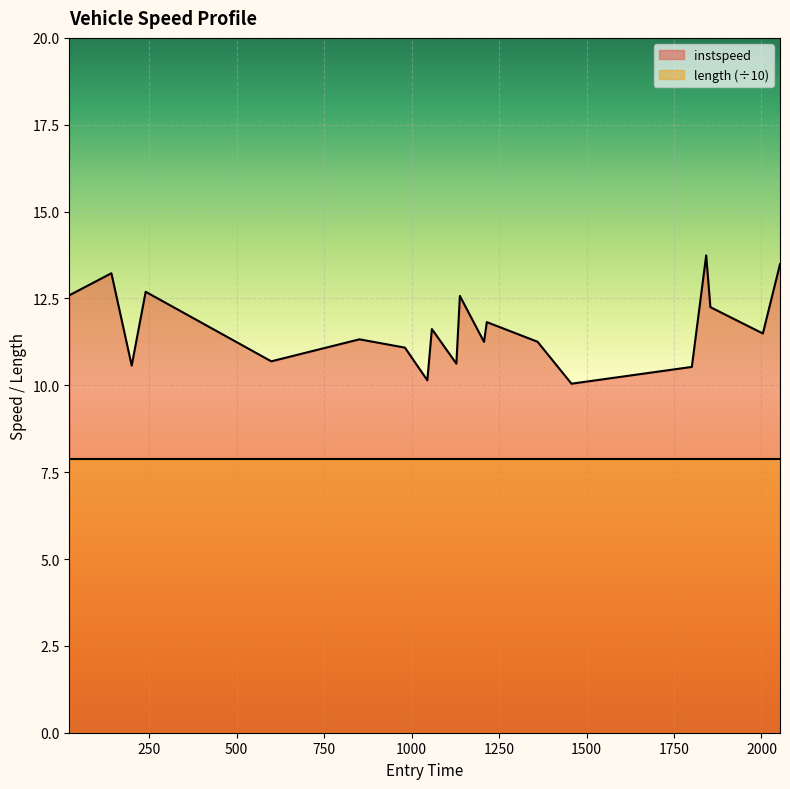

Is it true that the value at 1128.0 is 3.4?

False